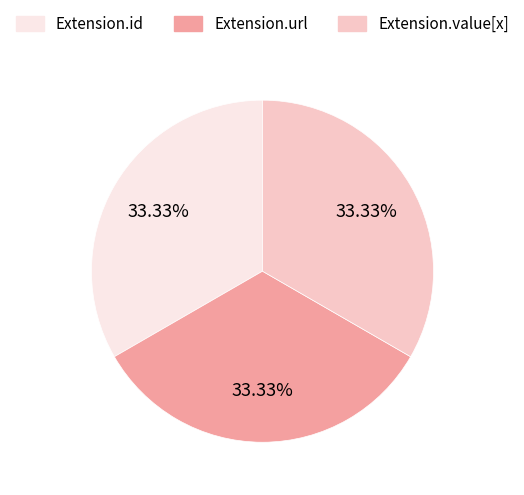

Is there a majority slice in this chart?

No